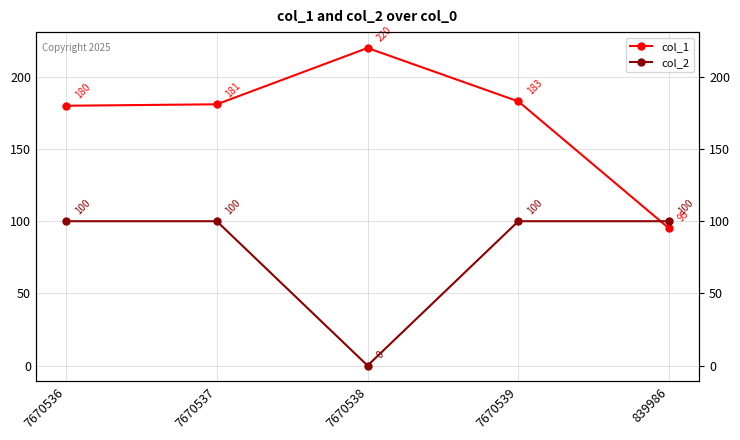

In col_1, how many points are higher than both neighbors (excluding endpoints)?

1